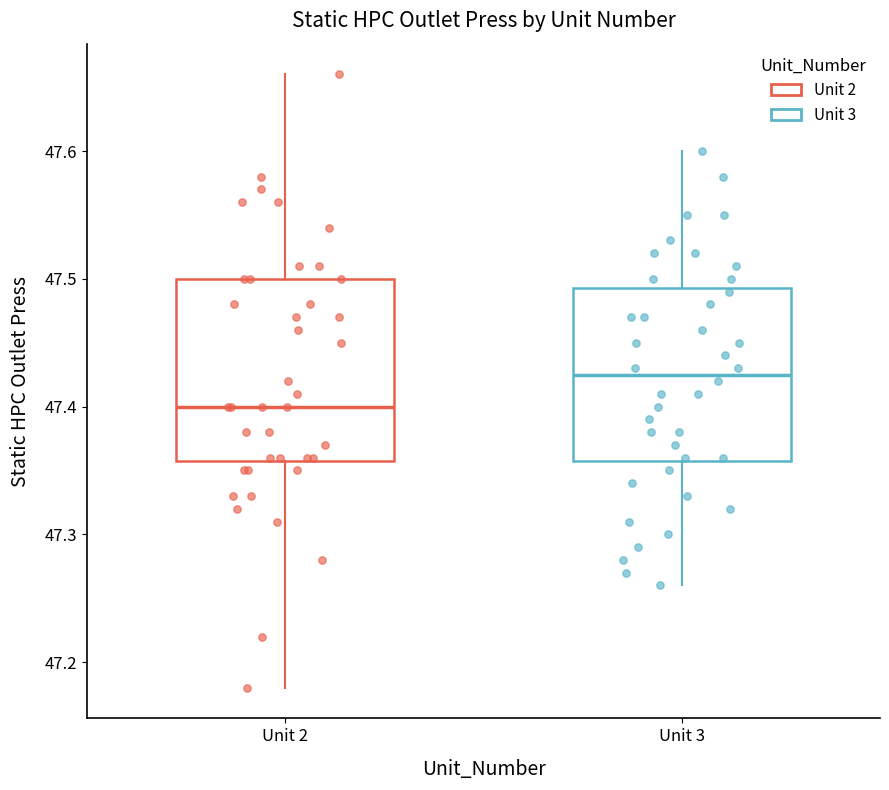

Where is the upper edge of the box for Unit 3 on the y-axis? The values are not printed on the chart, so give them approximately, as read against the axis.

47.49